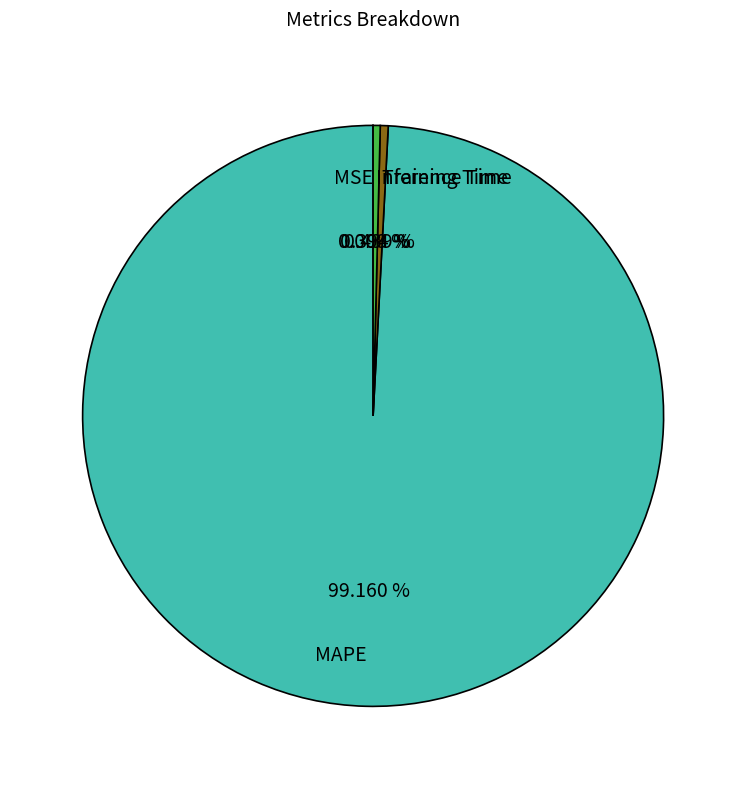

To the nearest percent, what is the difference between the largest and smallest slice percentages?

99%